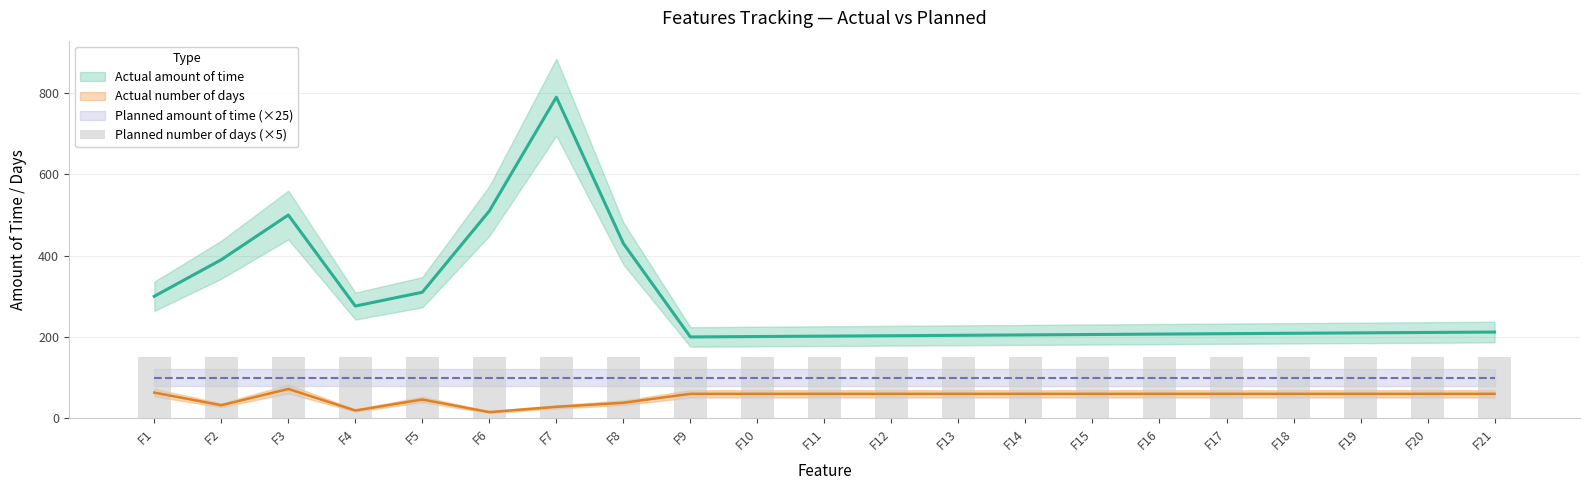

True or false: Actual amount of time has a value of 369 at F18.

False